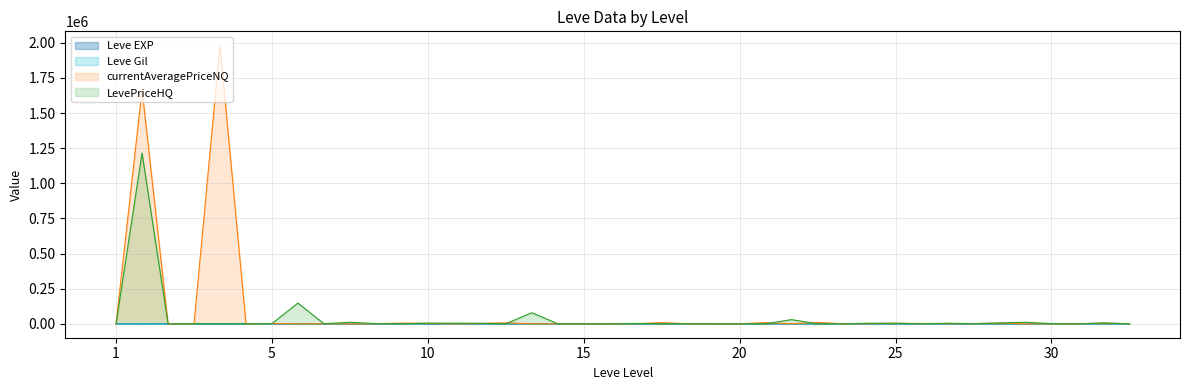

What is the highest value of the LevePriceHQ series?

1214975.5